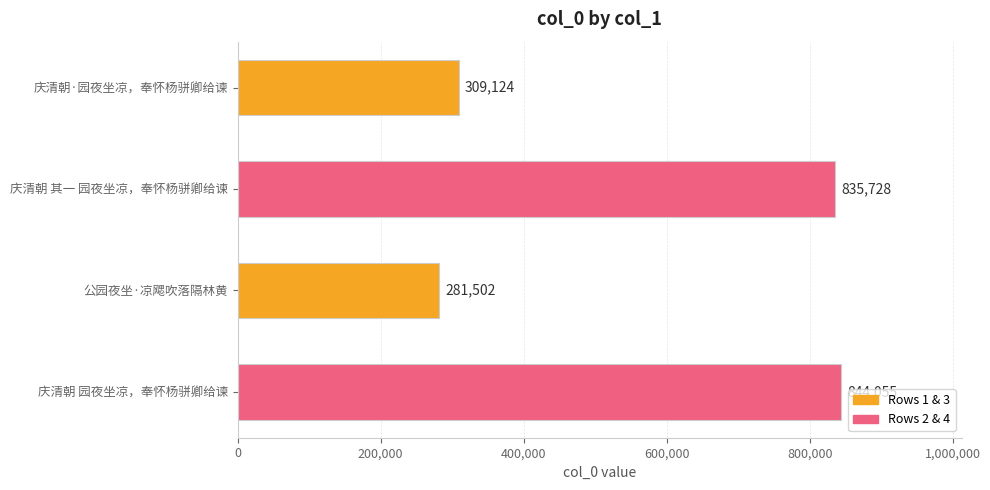

What is the smallest value displayed?

281502